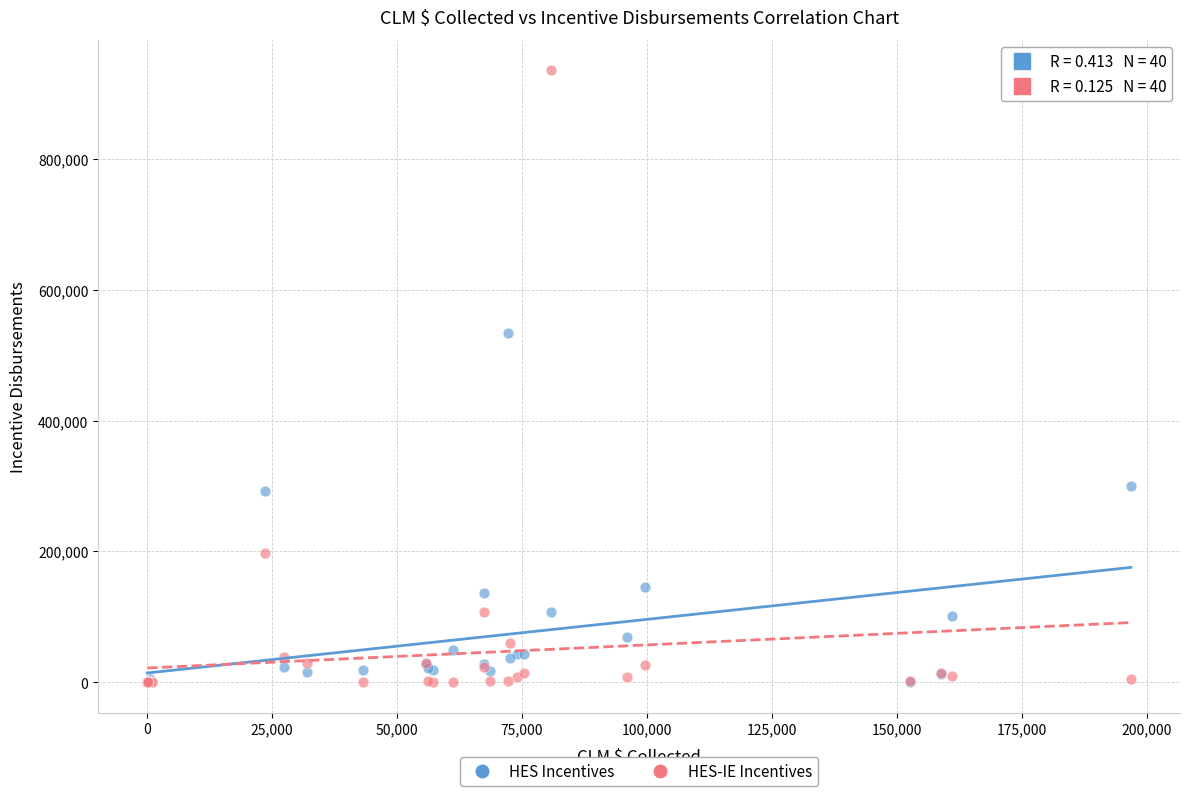

In the HES-IE Incentives series, what Y value is closest to 467541?

197819.3